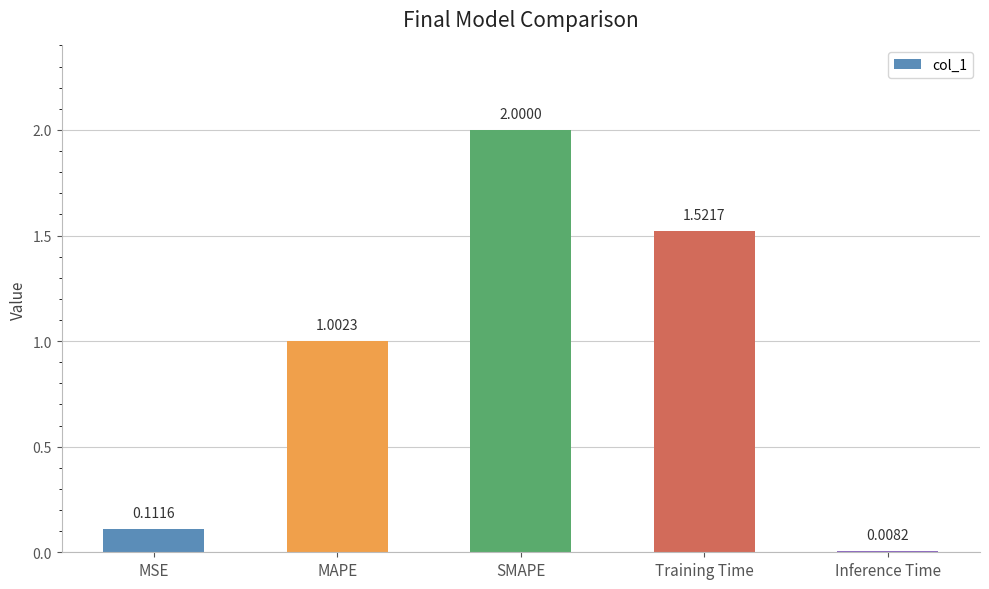

Which category has the highest value across all series?

SMAPE